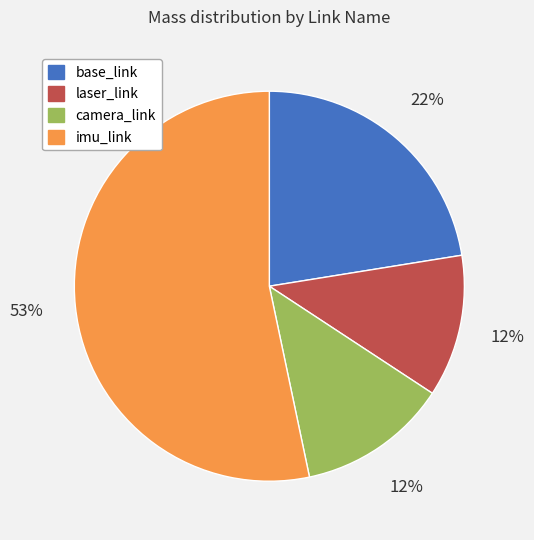

What percentage is the camera_link slice, to the nearest percent?

12%